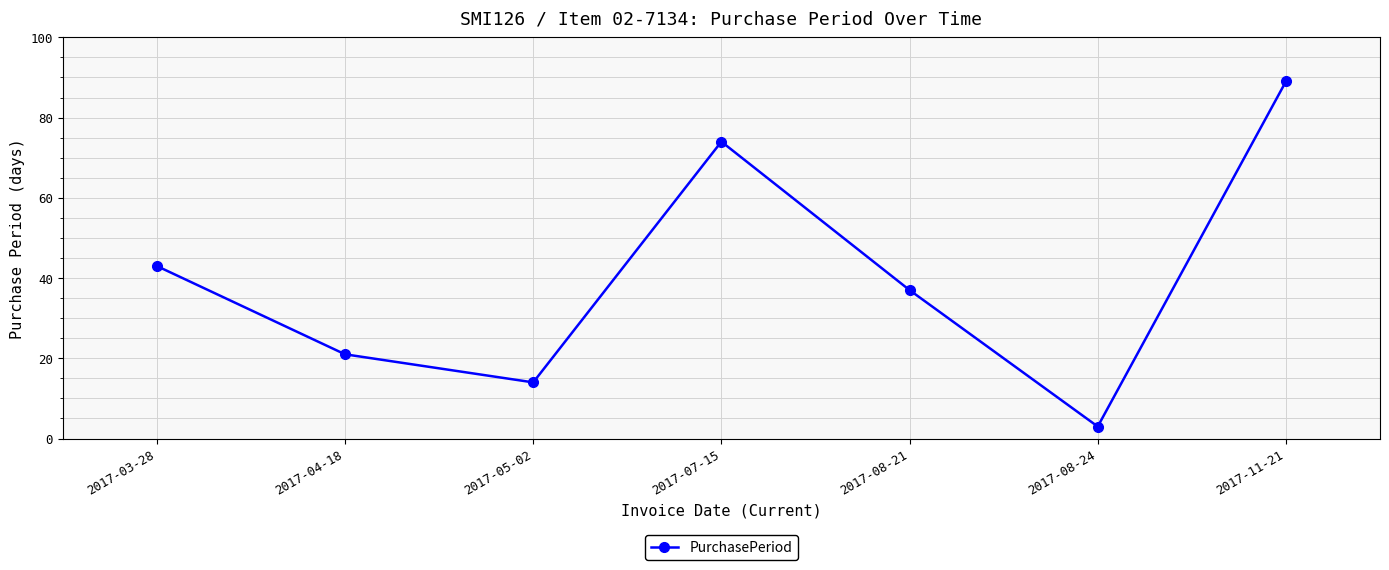

List the labels in order of value, largest first.

2017-11-21, 2017-07-15, 2017-03-28, 2017-08-21, 2017-04-18, 2017-05-02, 2017-08-24